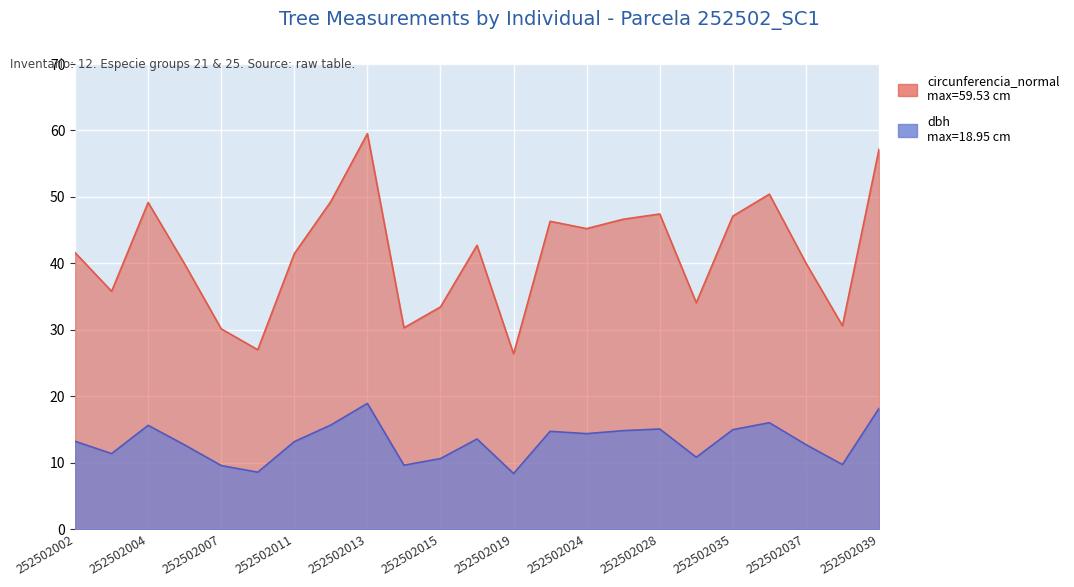

At which label is dbh closest to 13?

252502011